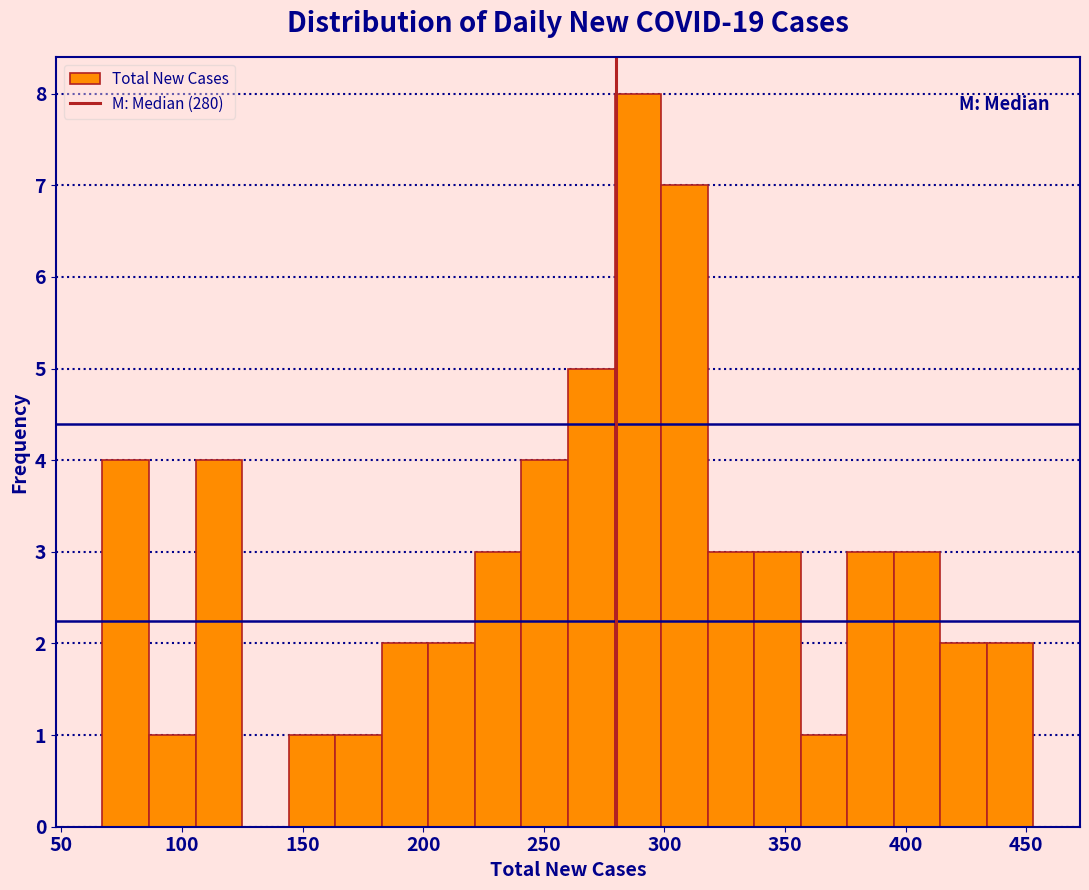

Around what value on the x-axis is the tallest bar? Give the approximate position of its centre, as read against the axis.

290